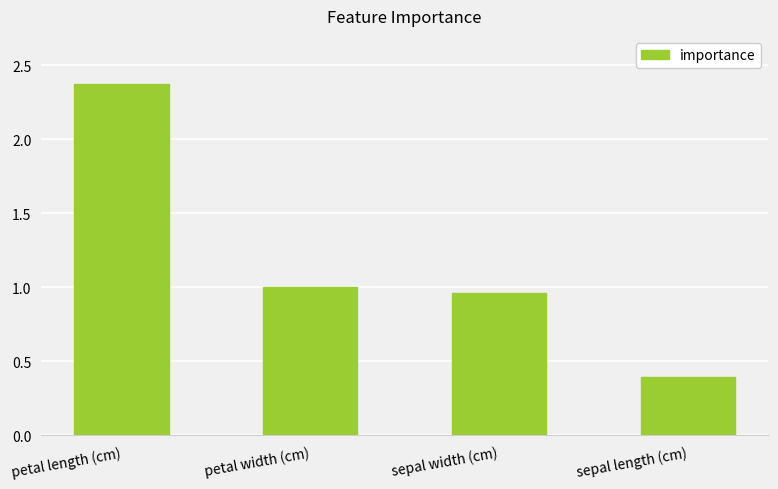

Between sepal length (cm) and petal length (cm), which is larger?

petal length (cm)